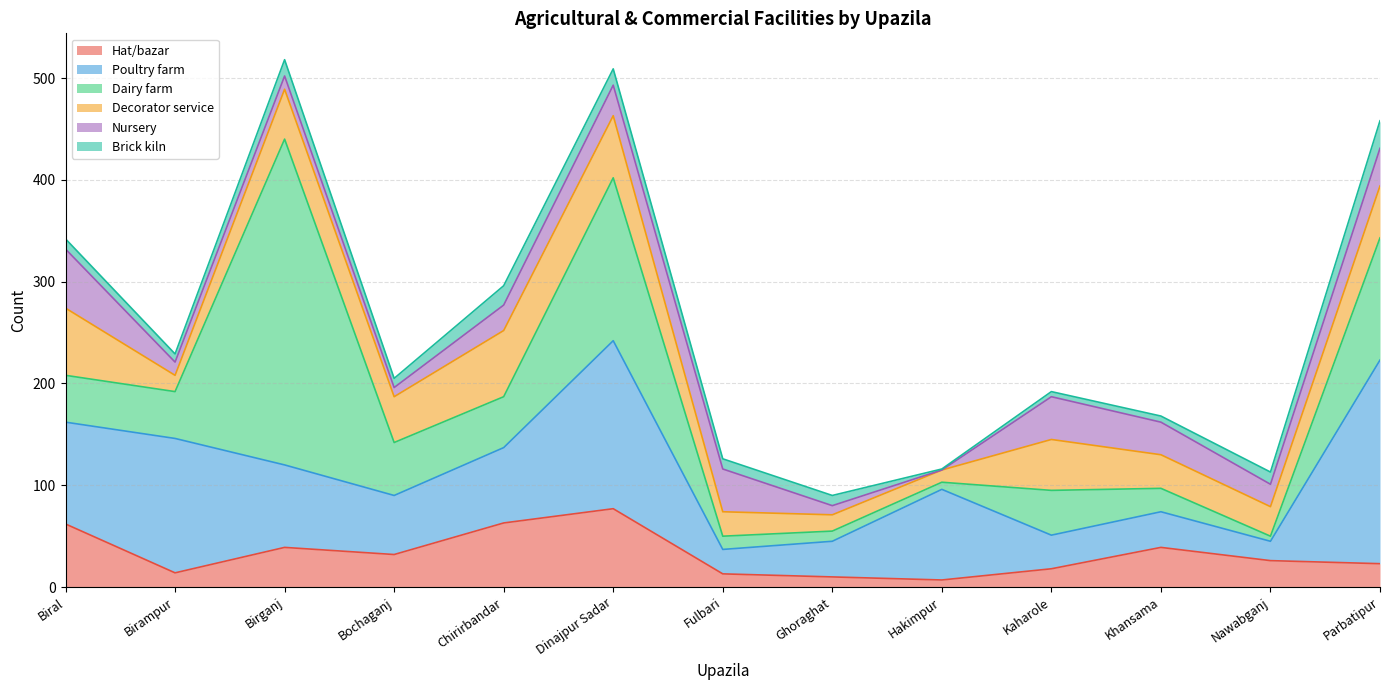

What is the label of the 7th point from the right?

Fulbari